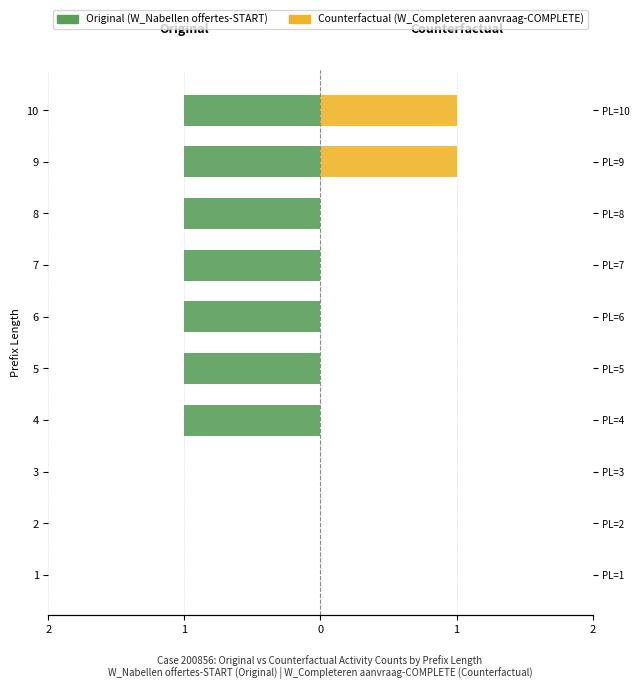

Which series has the widest spread of values?

Original (W_Nabellen offertes-START)